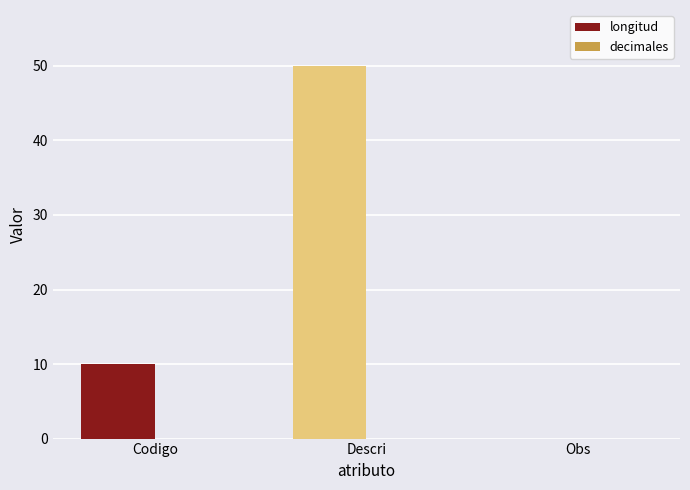

At how many categories does at least one series exceed 44?

1